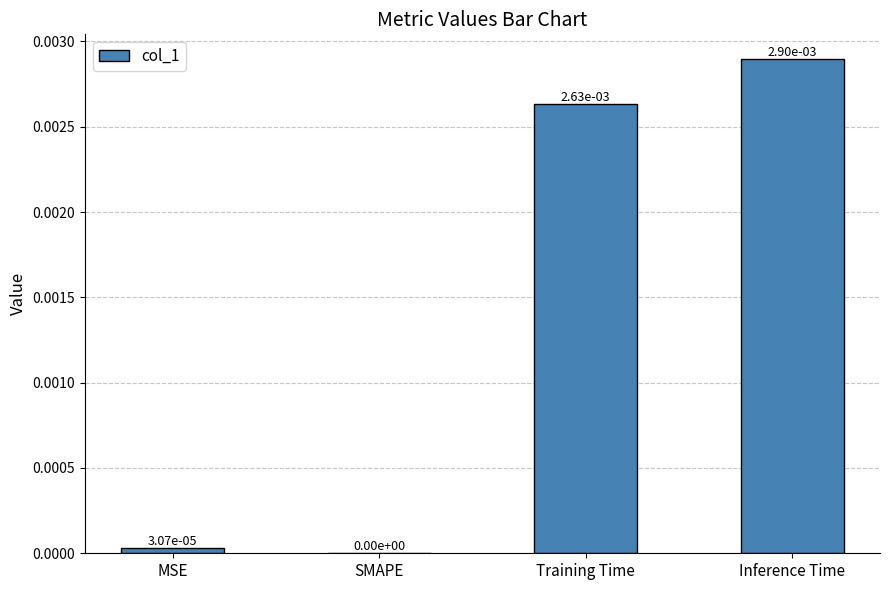

Is it true that the value at Inference Time is 0.0?

True